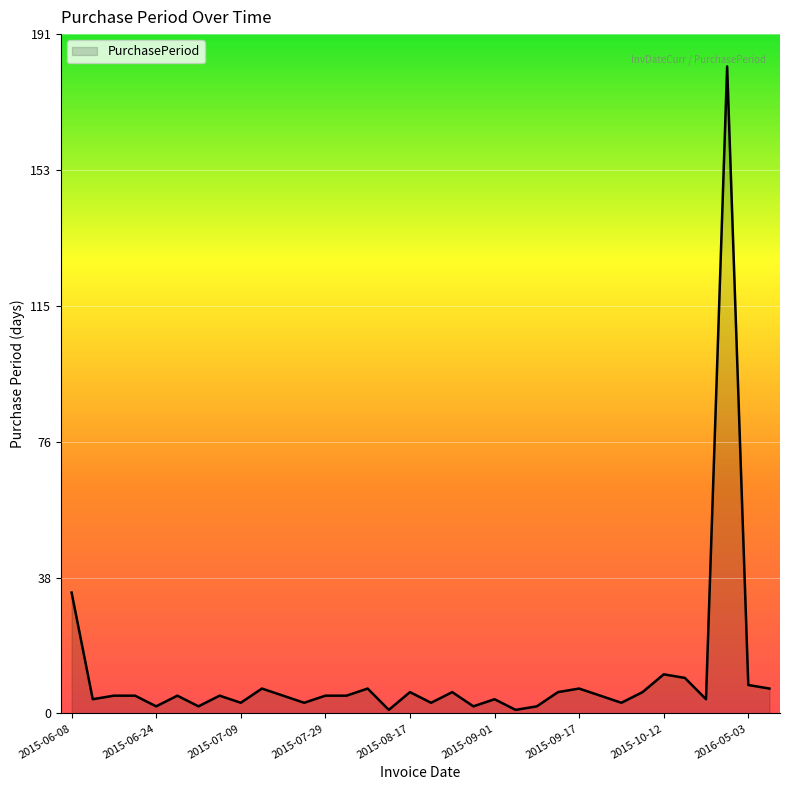

What is the sum of all values?

371